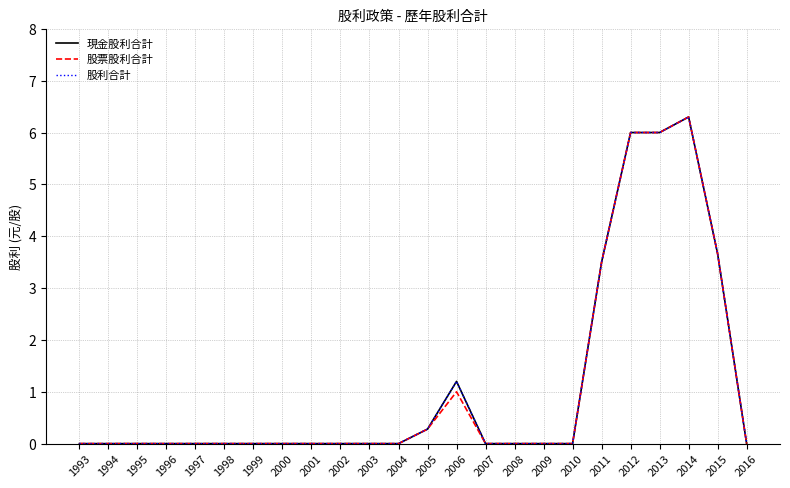

In 股利合計, how many points are higher than both neighbors (excluding endpoints)?

2